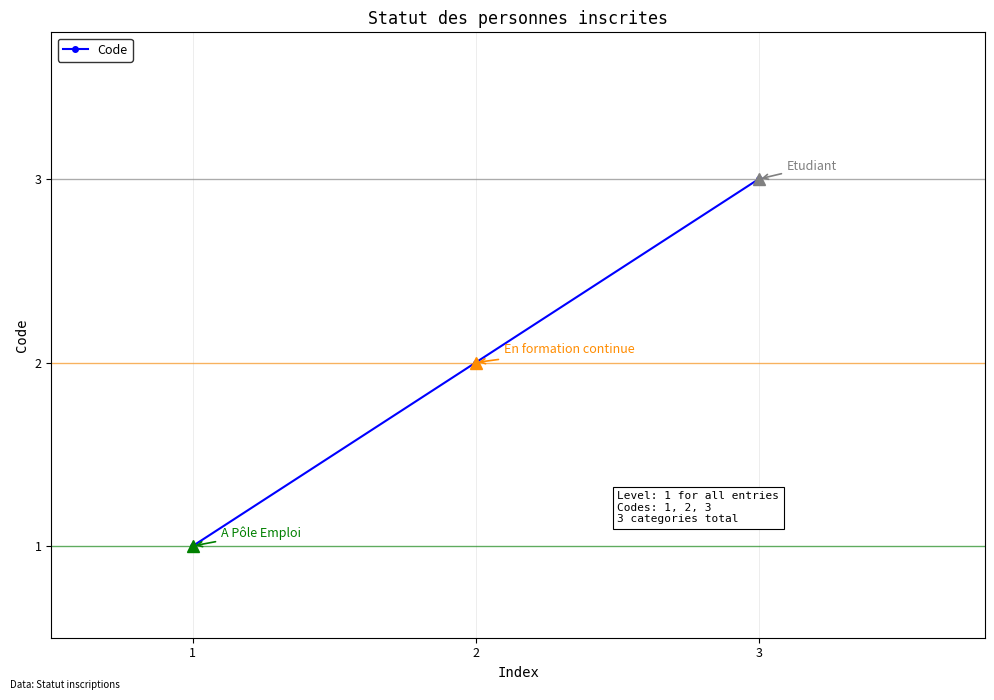

How many lines are shown in the chart?

1